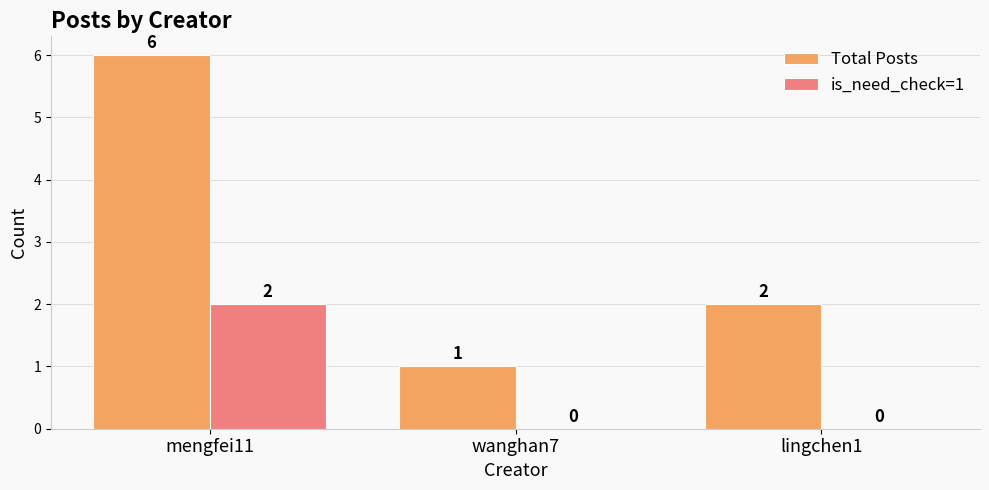

What is the difference between the is_need_check=1 values at mengfei11 and wanghan7?

2